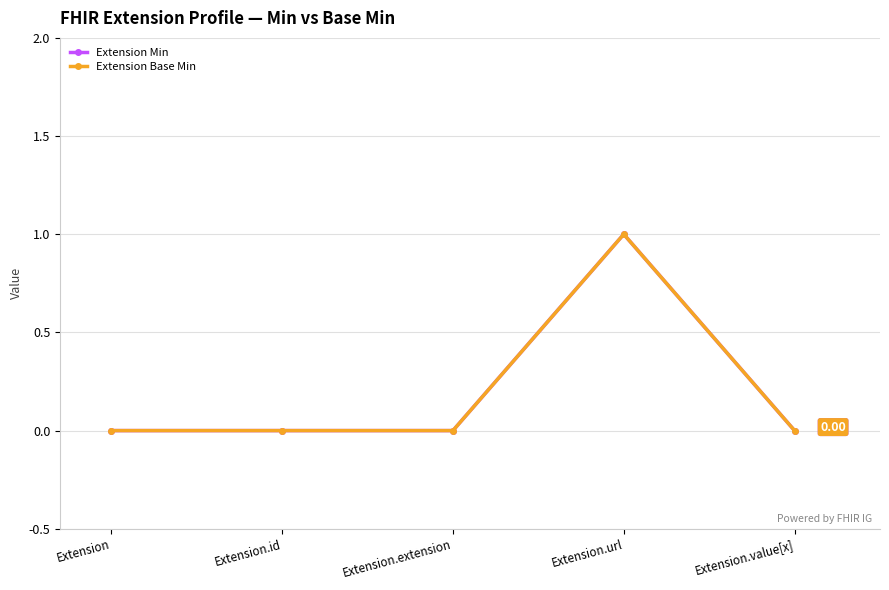

Is this an area chart (filled region under the line)?

No